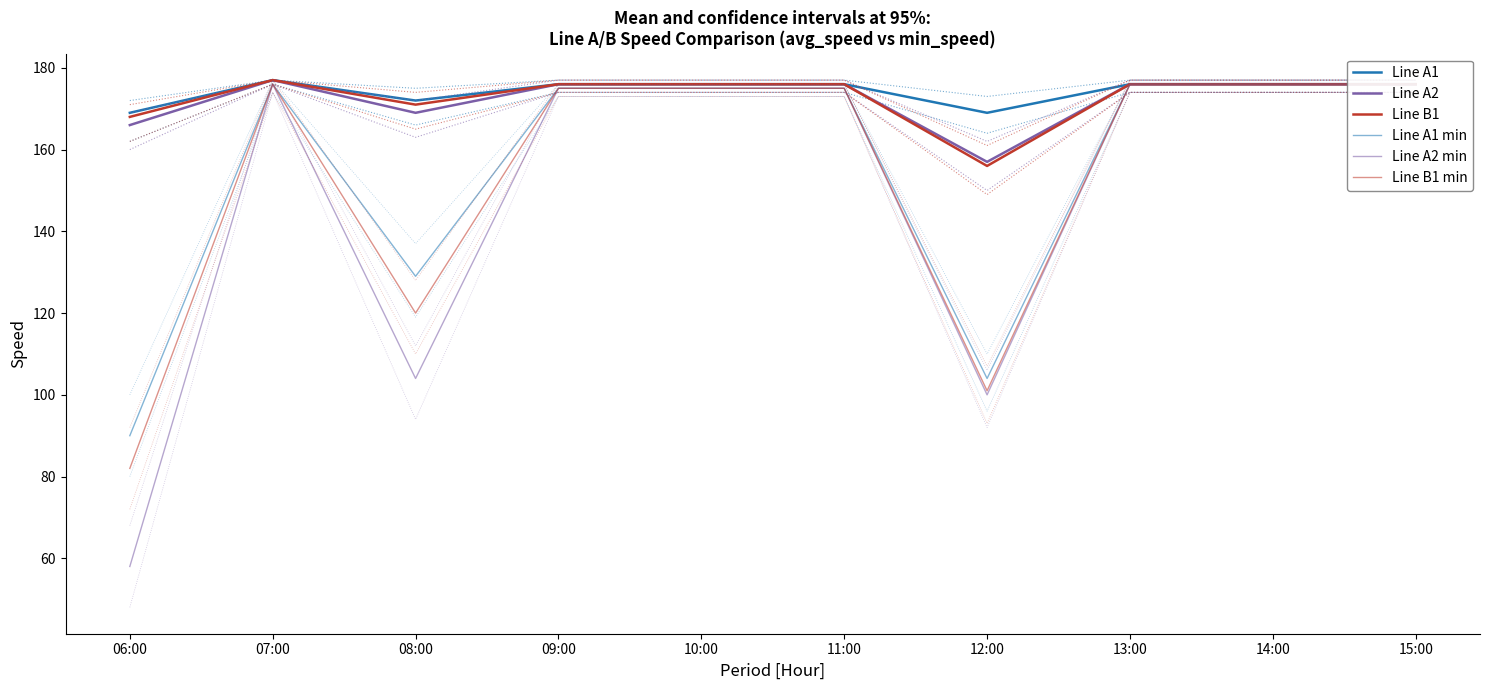

How many data points in Line A2 are above 176?

1